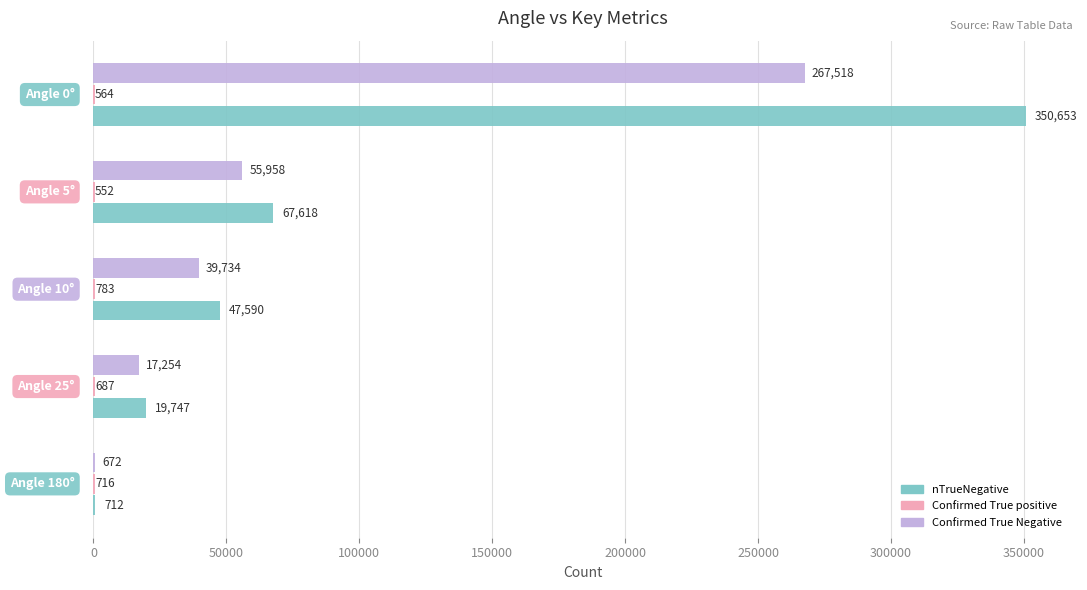

Which series has the largest total across all categories?

nTrueNegative